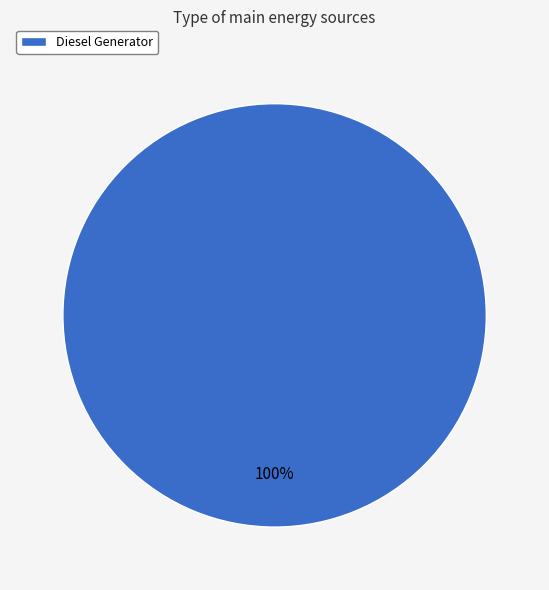

Which slice represents more than half of the pie?

Diesel Generator